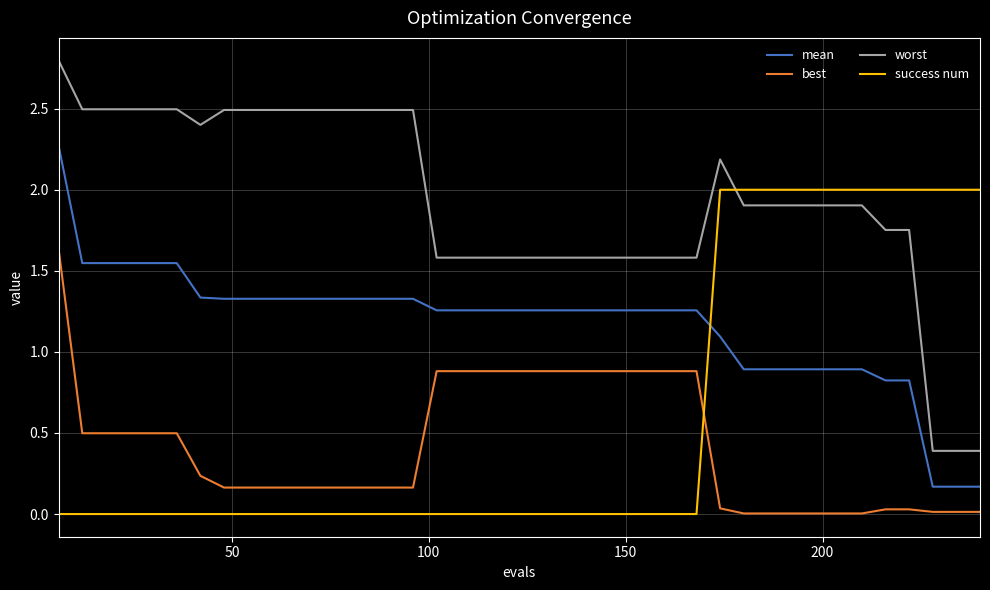

What is the highest value of the worst series?

2.8